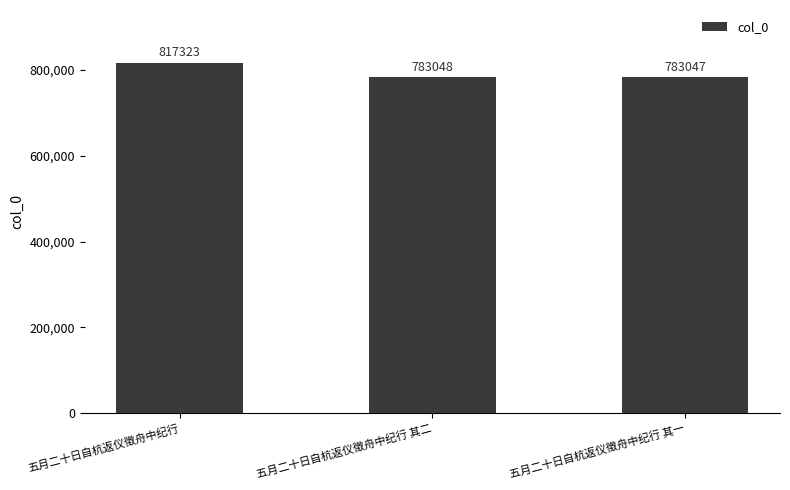

At which category does the chart reach its minimum across all series?

五月二十日自杭返仪徵舟中纪行 其一